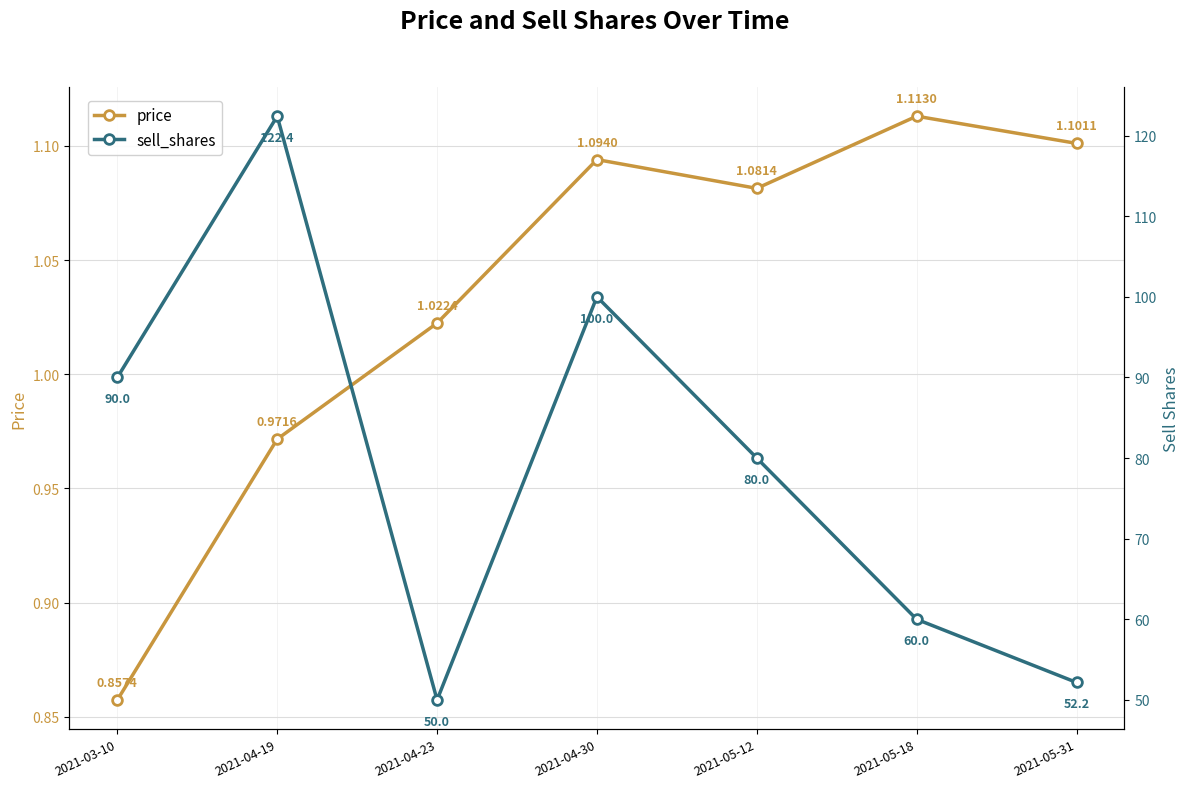

Which label corresponds to the largest value in the chart?

2021-04-19